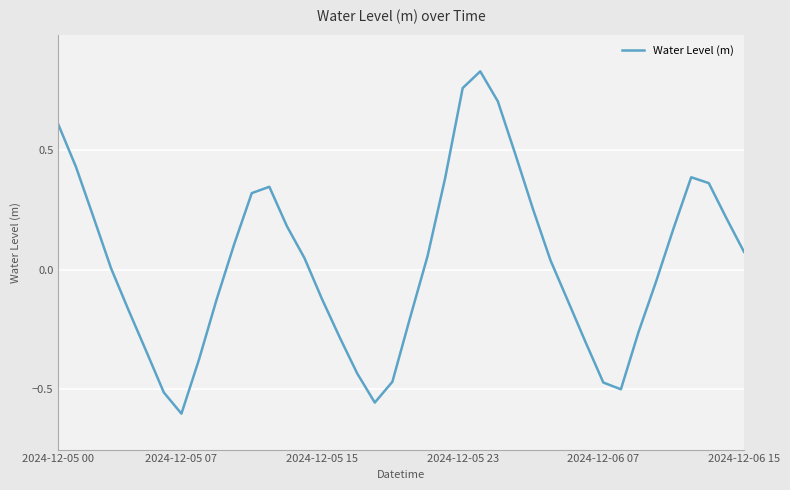

What is the difference between the maximum and minimum values?

1.4